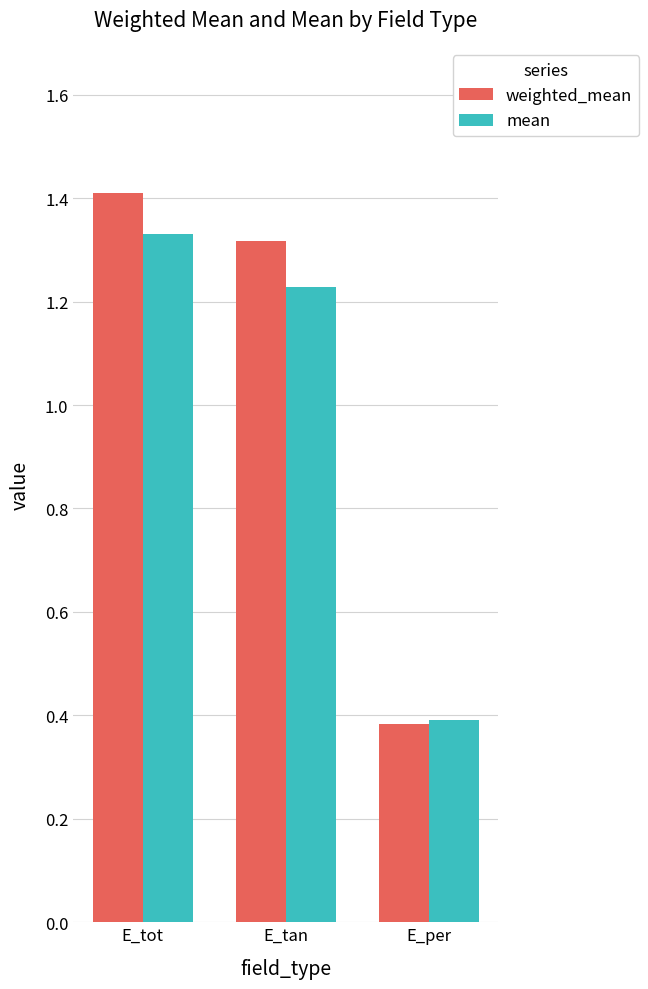

Which series has the widest spread of values?

weighted_mean